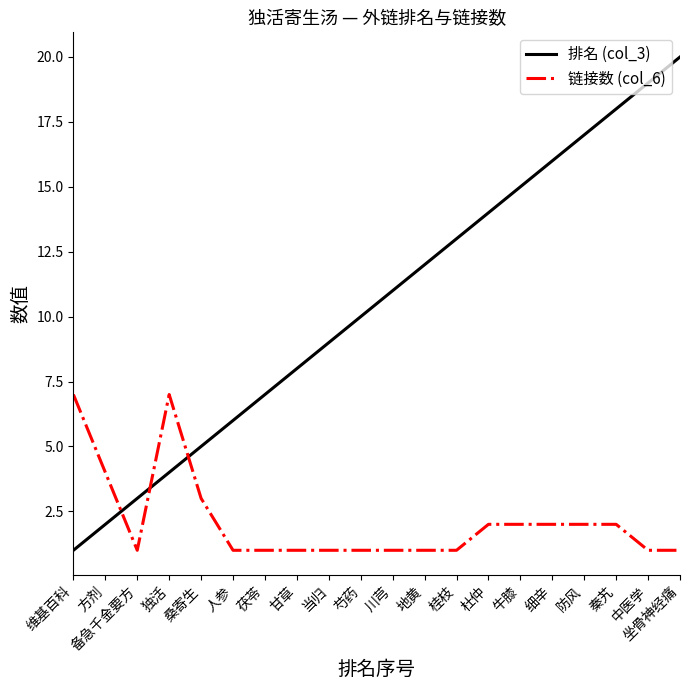

What position from the left is 防风?

17